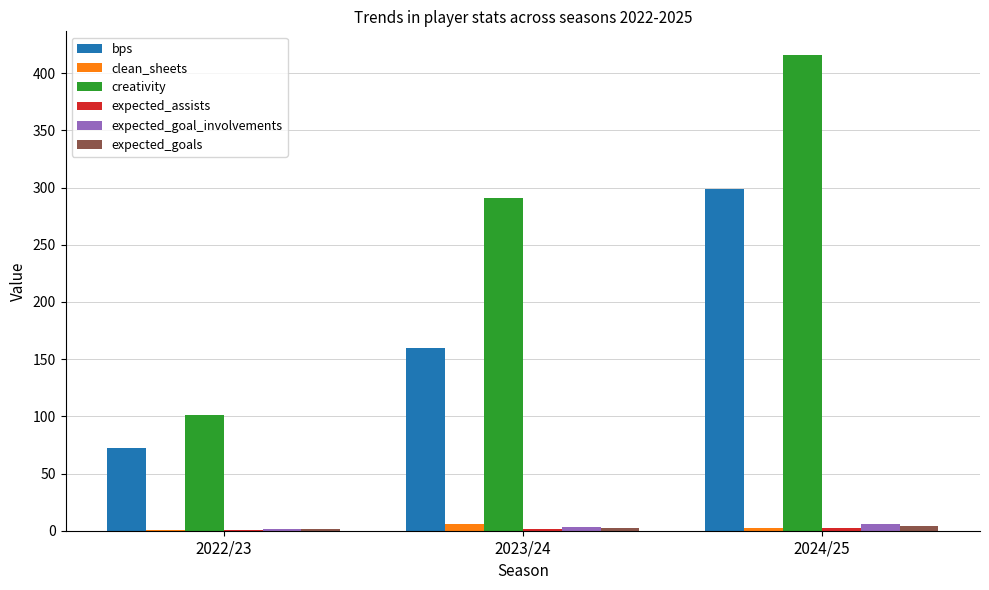

Which series changed the most between 2022/23 and 2023/24?

creativity